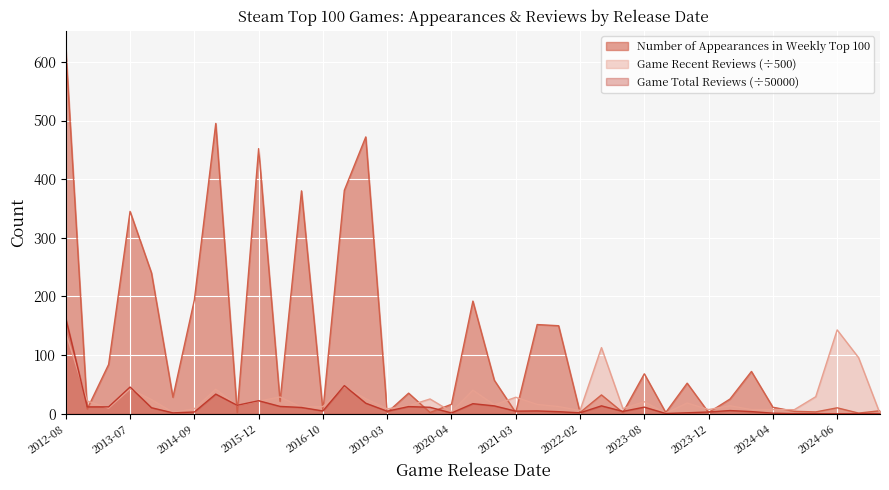

What is the difference between the highest and lowest values at 2023-09-25?

1.7